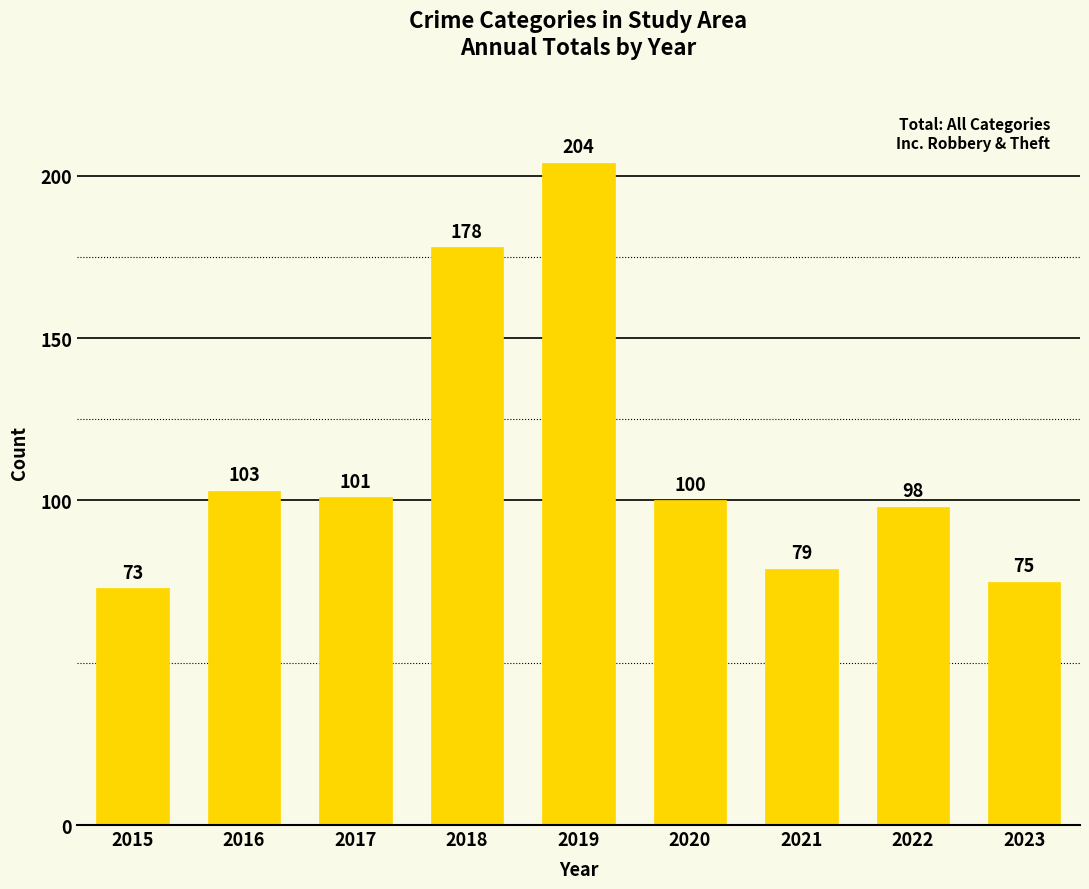

Is it true that the value at 2017 is 101?

True